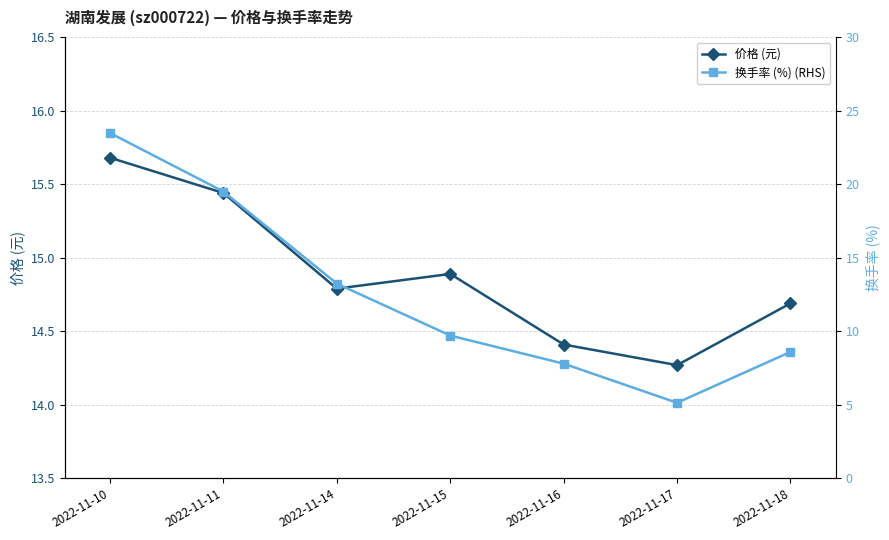

The value of 价格 (元) at 2022-11-17 is 14.3. True or false?

True